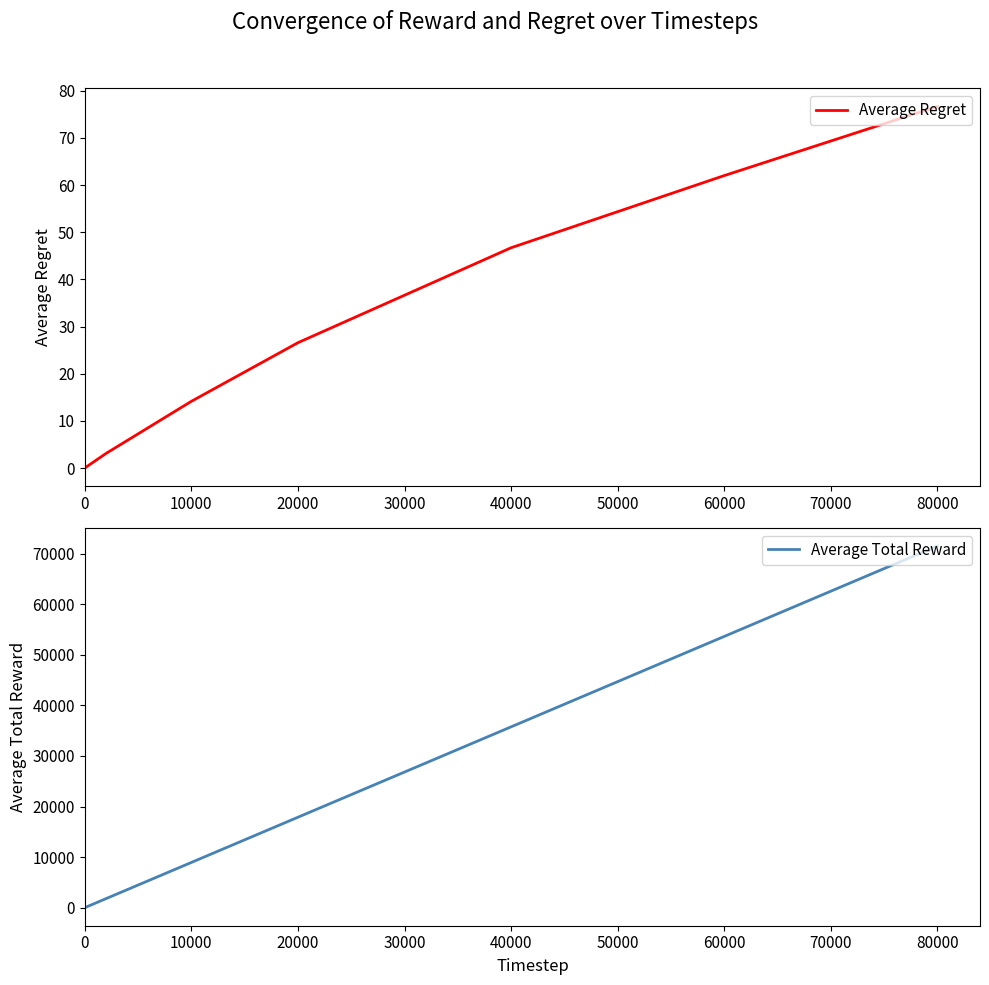

True or false: Average Total Reward and Average Regret cross at least once.

False